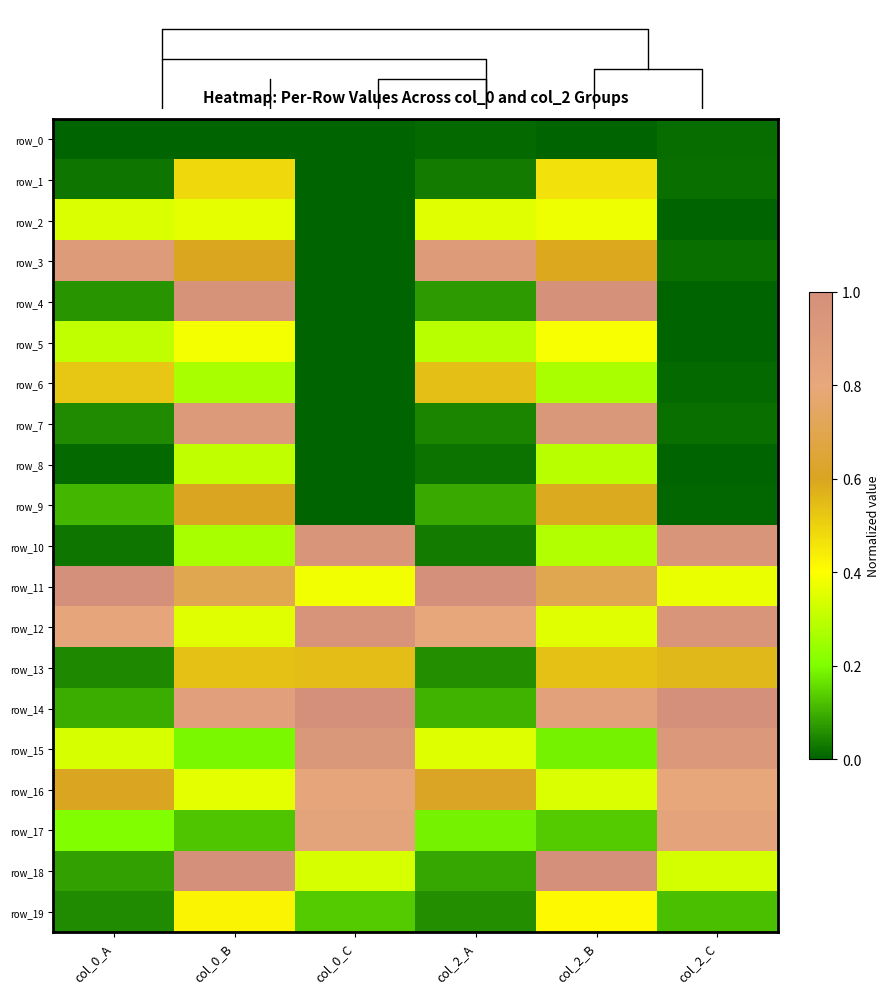

Rank the series at col_2_A from highest to lowest value.

row_11, row_3, row_12, row_16, row_6, row_2, row_15, row_5, row_17, row_14, row_9, row_18, row_4, row_13, row_19, row_7, row_10, row_1, row_8, row_0